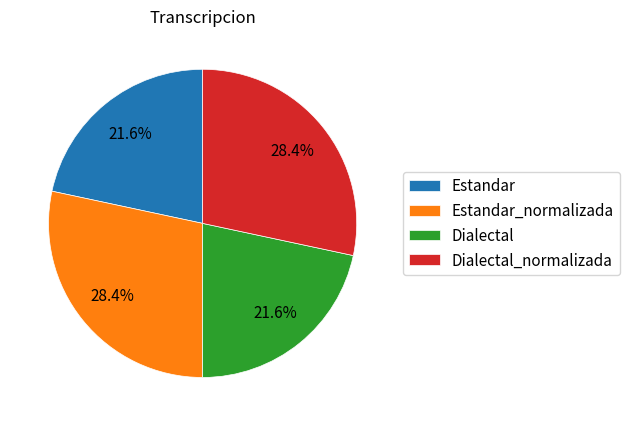

Does Dialectal_normalizada account for over 50% of the chart?

No